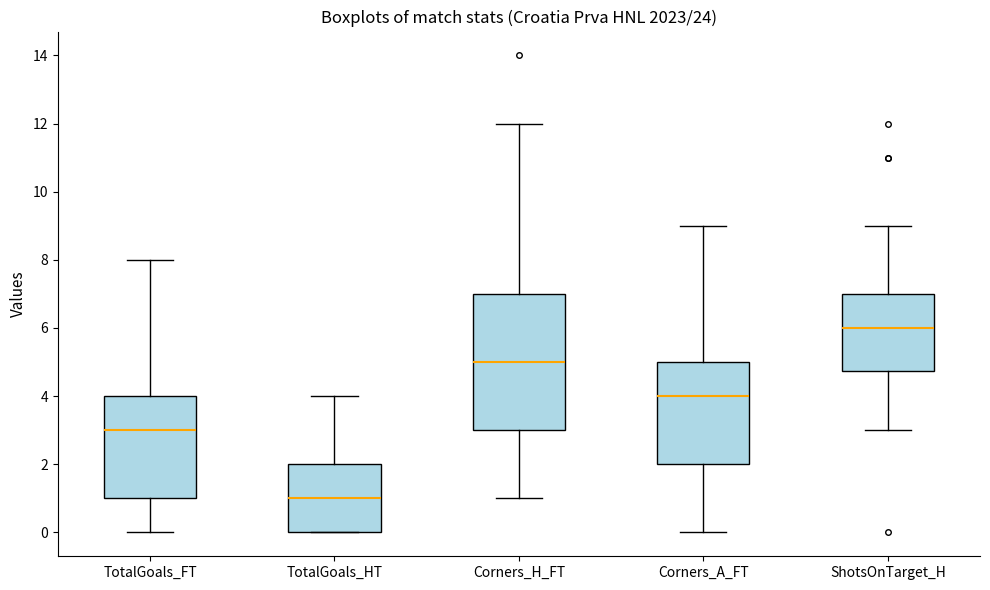

Where does the upper whisker of the box for ShotsOnTarget_H end on the y-axis? The values are not printed on the chart, so give them approximately, as read against the axis.

9.0